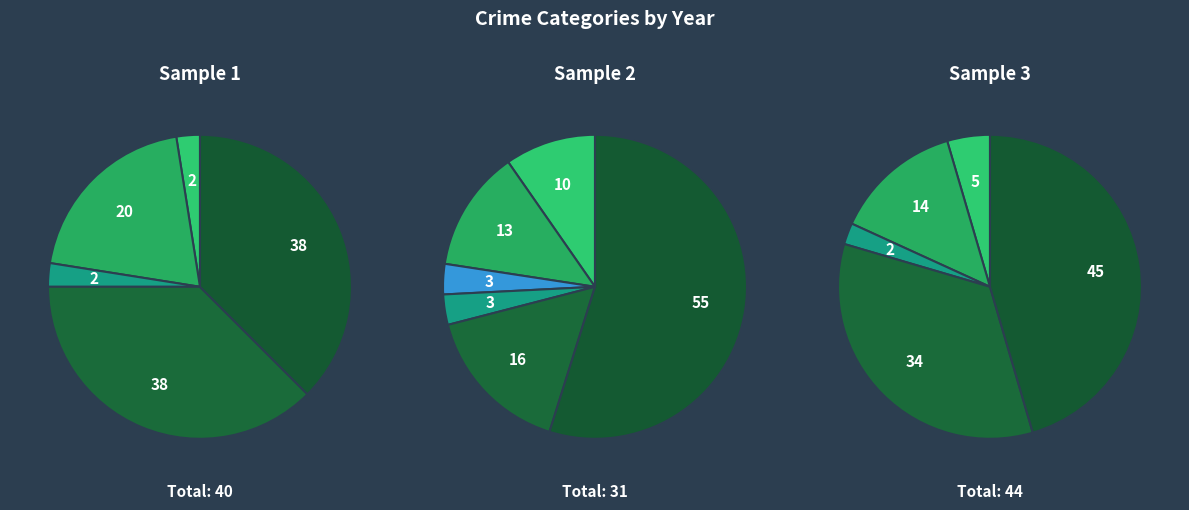

Is Arson the majority of the pie?

No